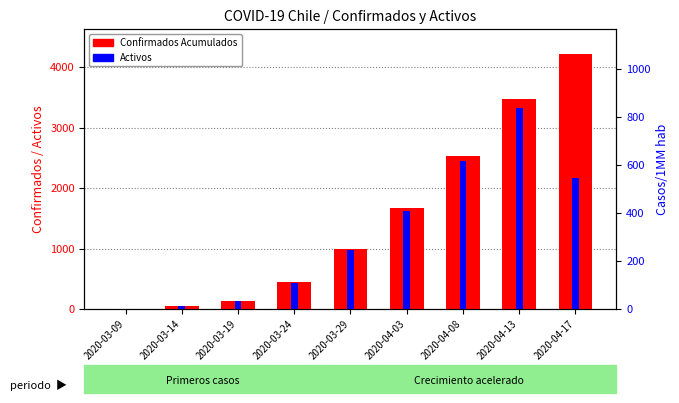

How many categories are shown in the chart?

9